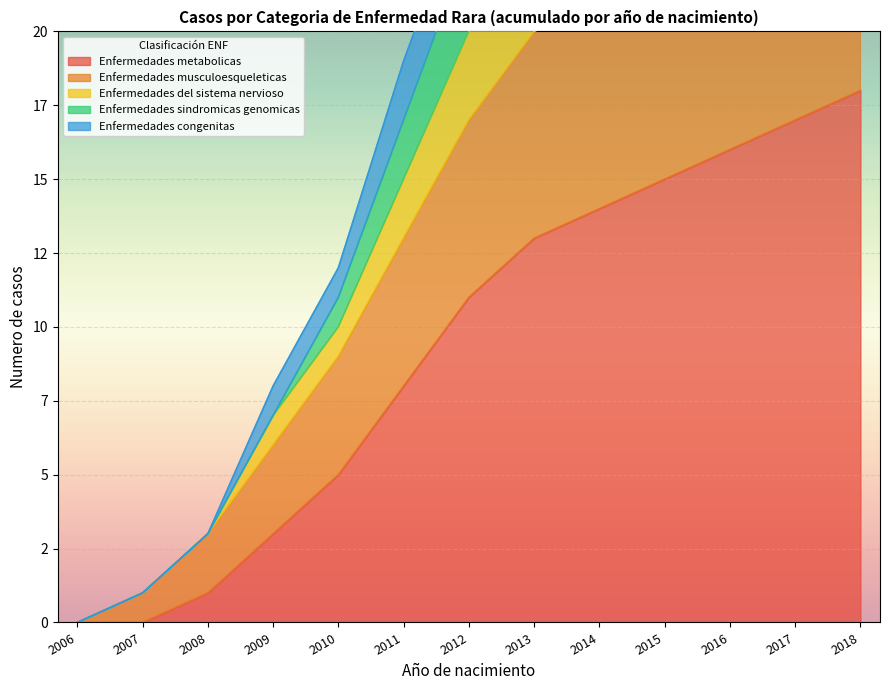

What is the difference between the highest and lowest values at 2013?

18